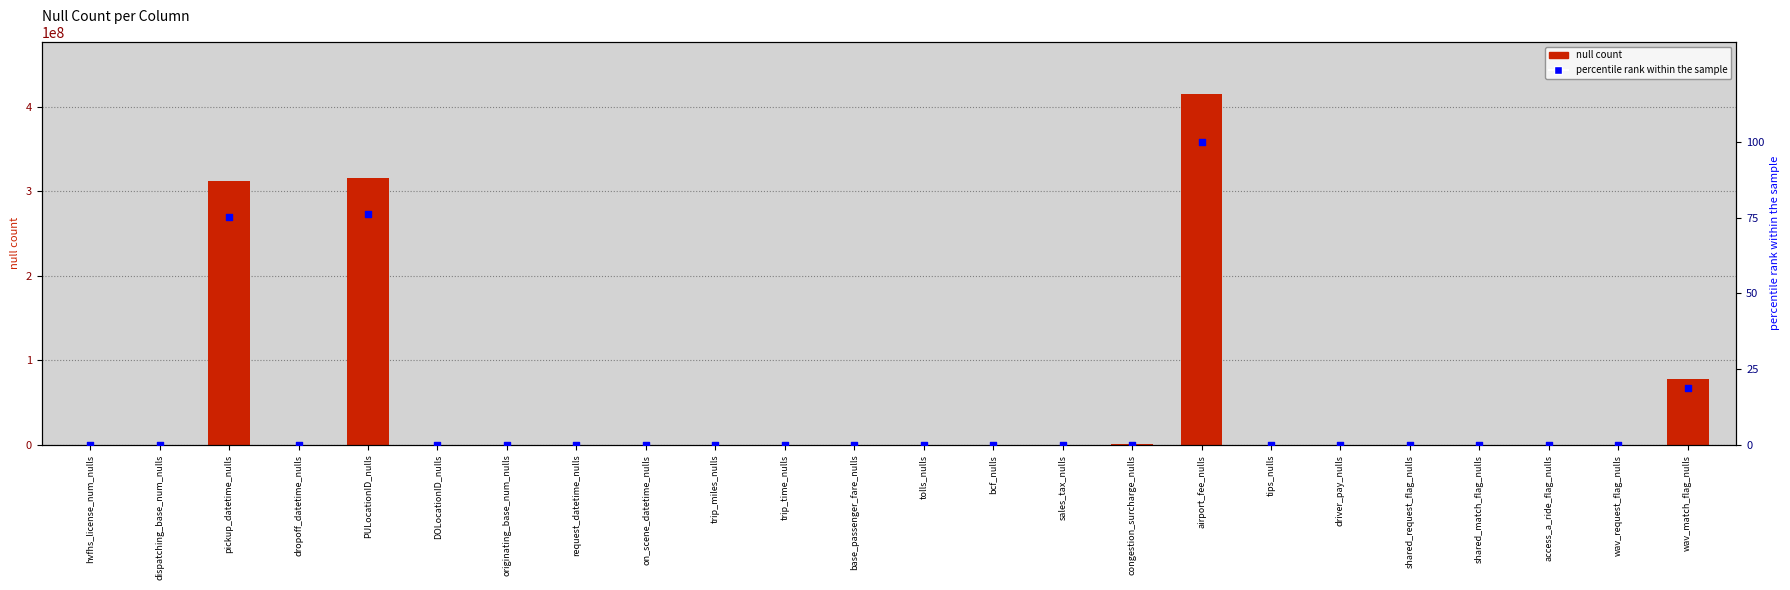

At how many categories does at least one series exceed 73701199?

4